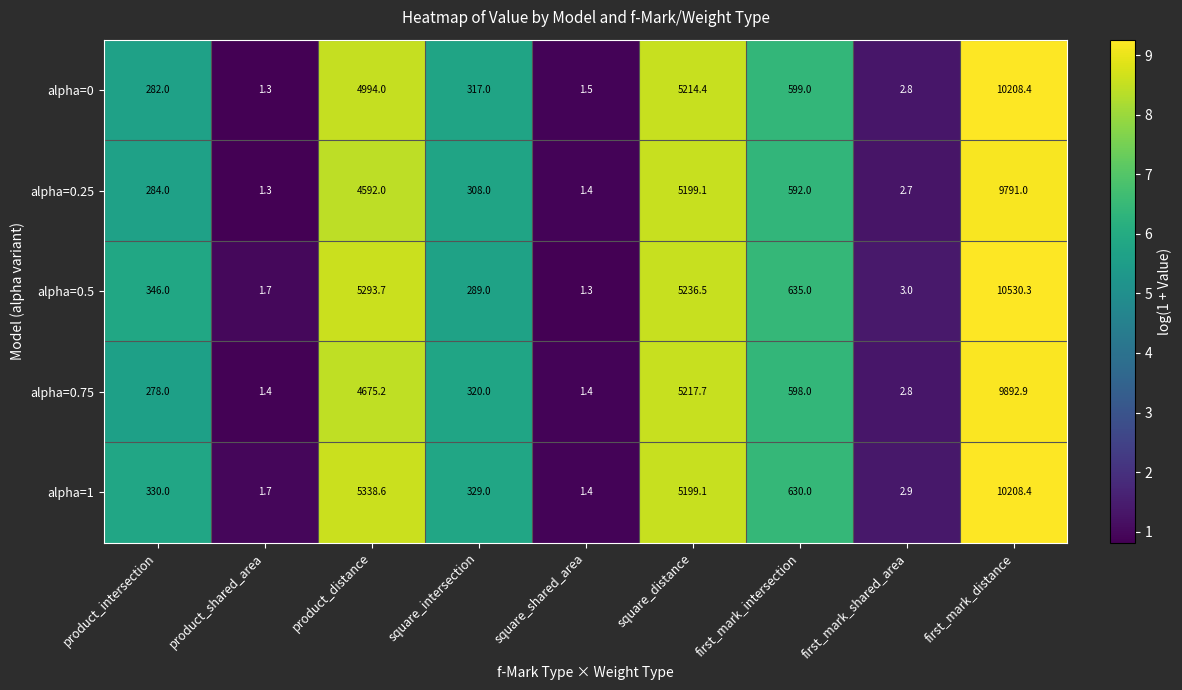

How many distinct data groups are displayed?

5